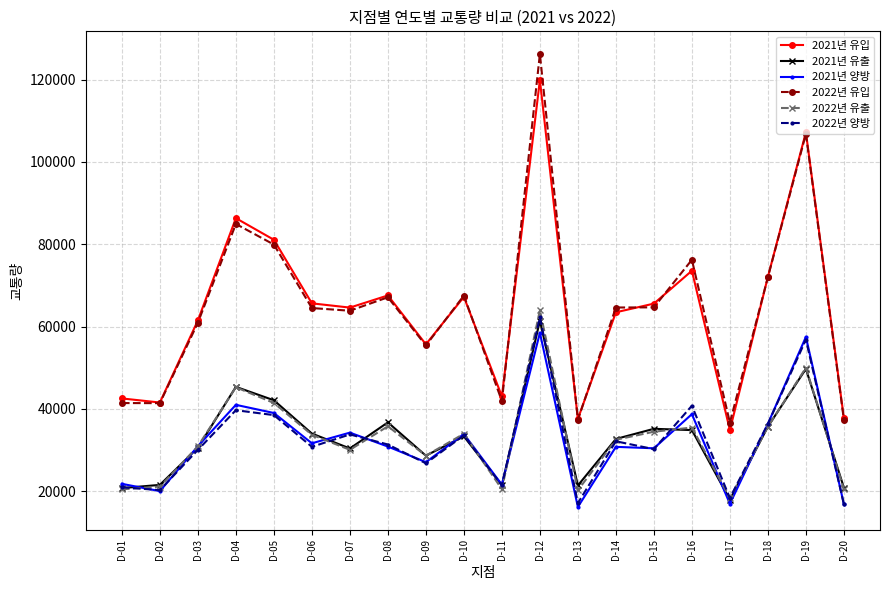

Count the number of data series in this chart.

6